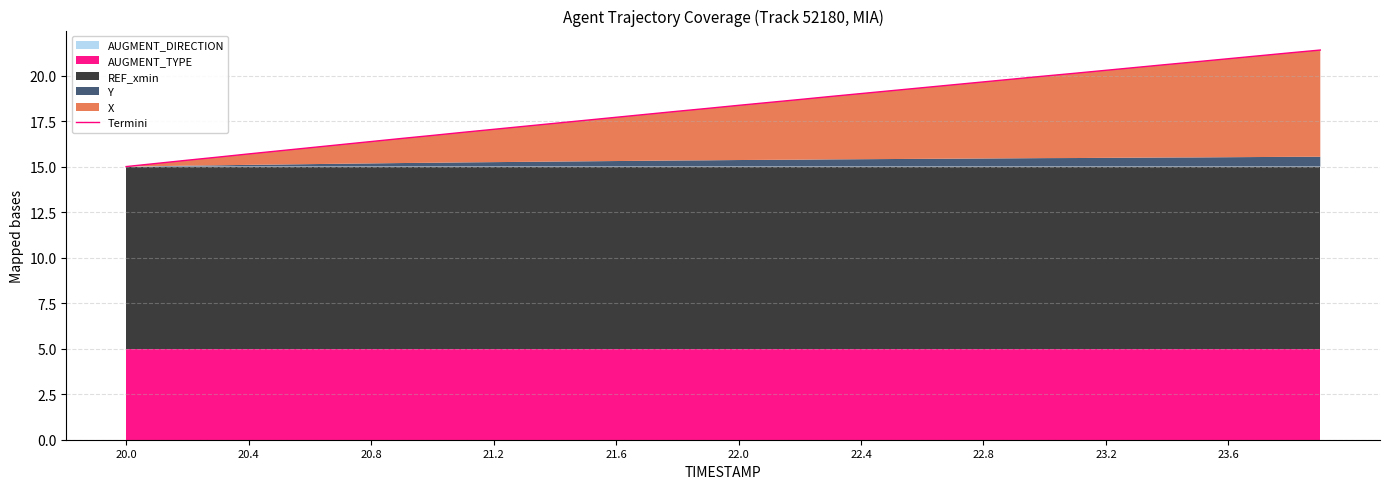

At which category does the chart reach its peak across all series?

39